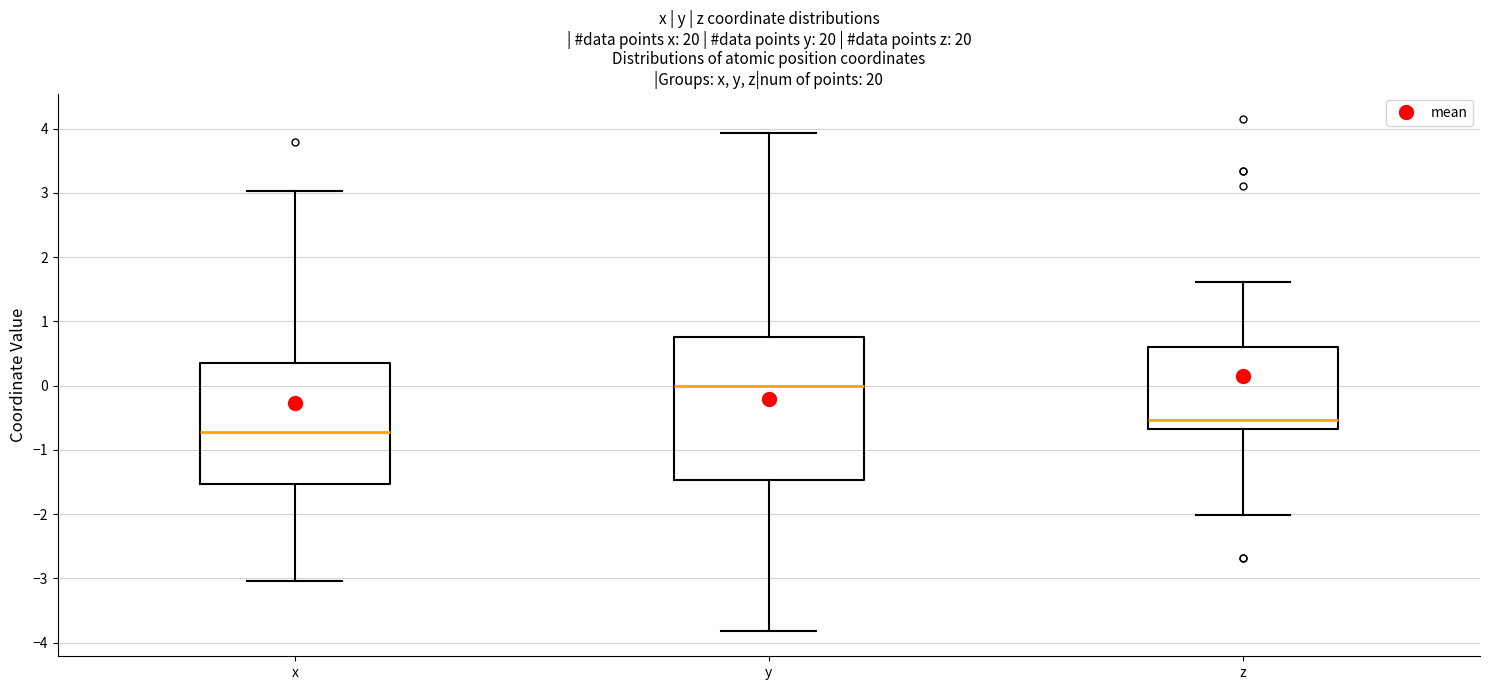

Reading left to right, transcribe this box plot: for each box, give where its median line is, the range the box spans, and where its two whiskers end, as read against the y-axis. The values are not printed on the chart, so give them approximately, as read against the axis.

x: median -0.7, box -1.5 to 0.3, whiskers -3.0 to 3.0
y: median 0.0, box -1.5 to 0.8, whiskers -3.8 to 3.9
z: median -0.5, box -0.7 to 0.6, whiskers -2.0 to 1.6